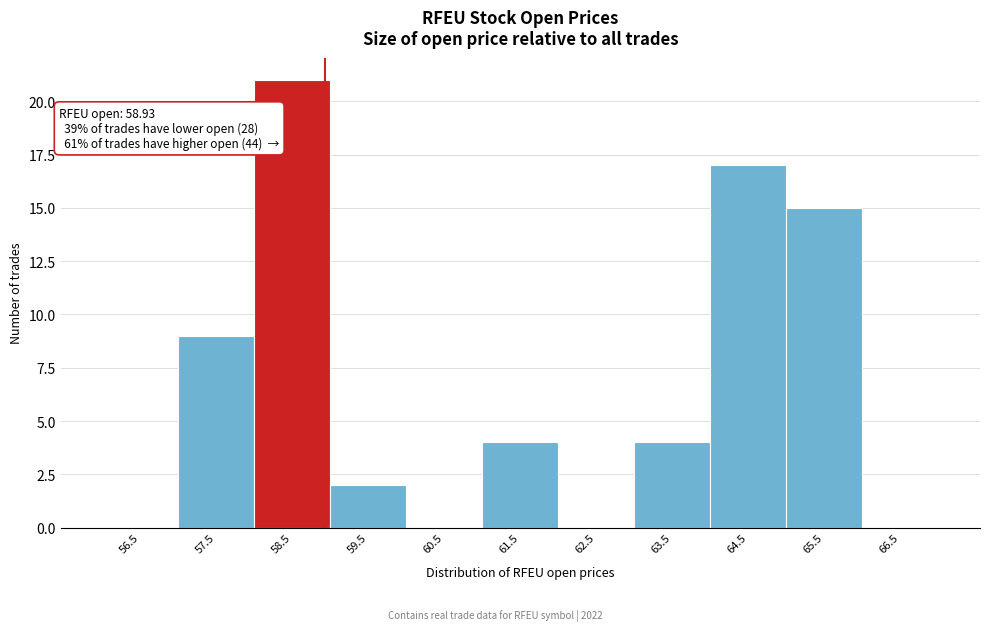

Over which range of the x-axis is the bar tallest?

58 to 59